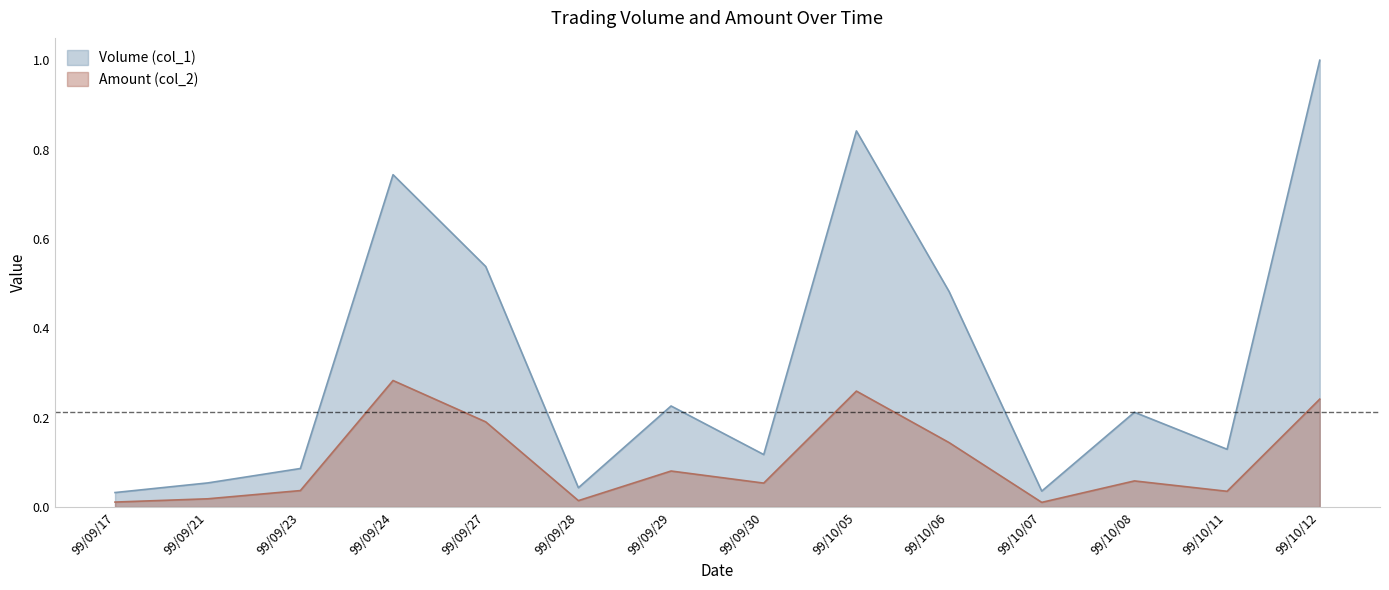

What is the label of the 14th point from the left?

99/10/12